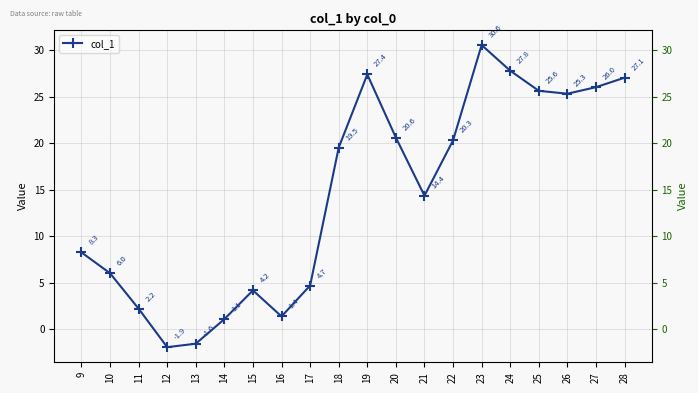

What is the difference between the second highest and minimum values?

29.8